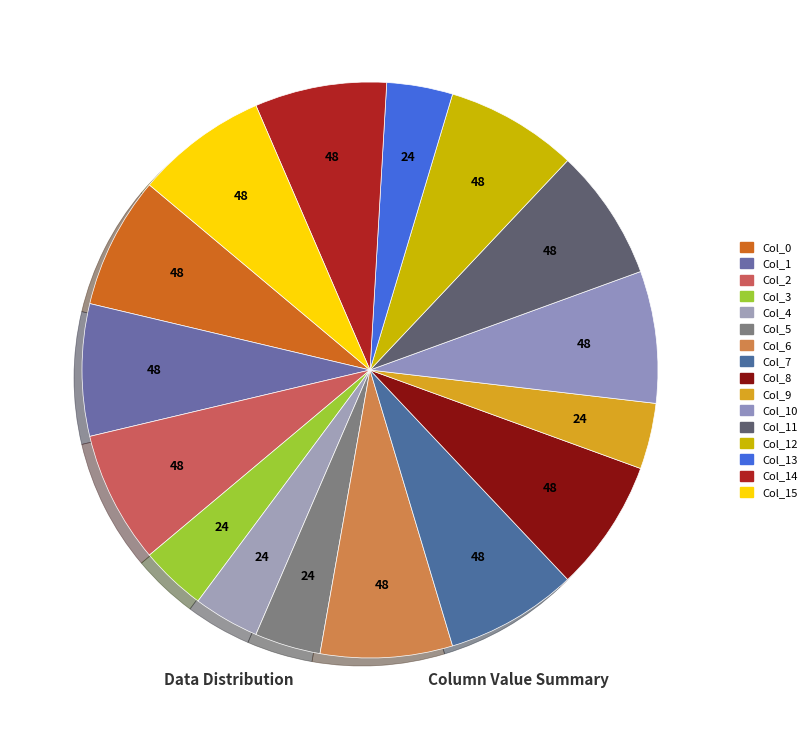

How many segments does this pie chart have?

16